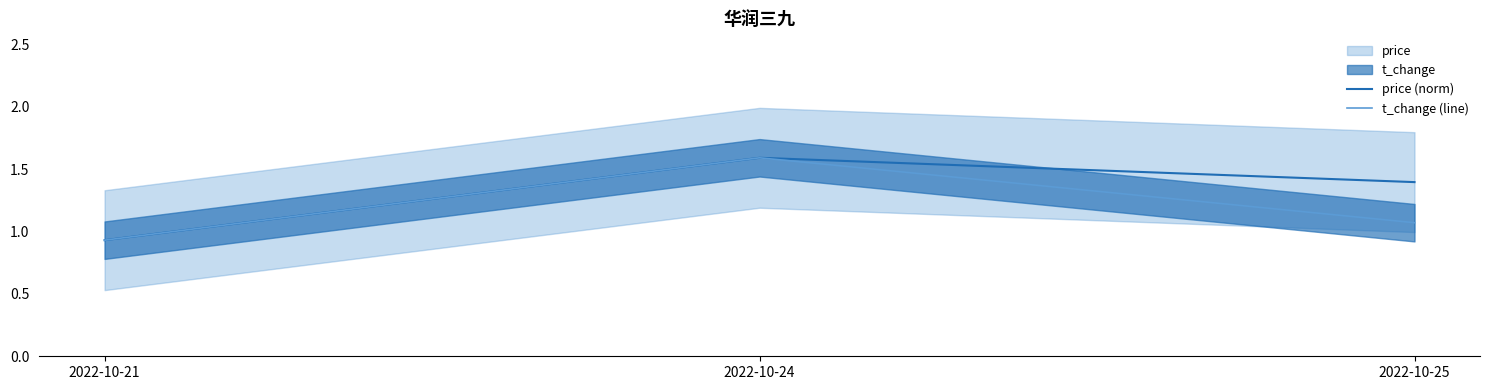

What is the value of the t_change (line) point at the 3rd from the left?

1.1